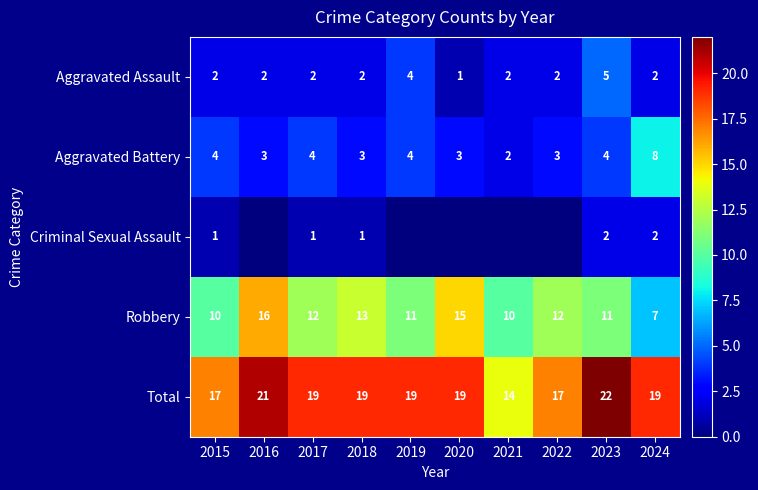

At how many categories does at least one series exceed 0?

10